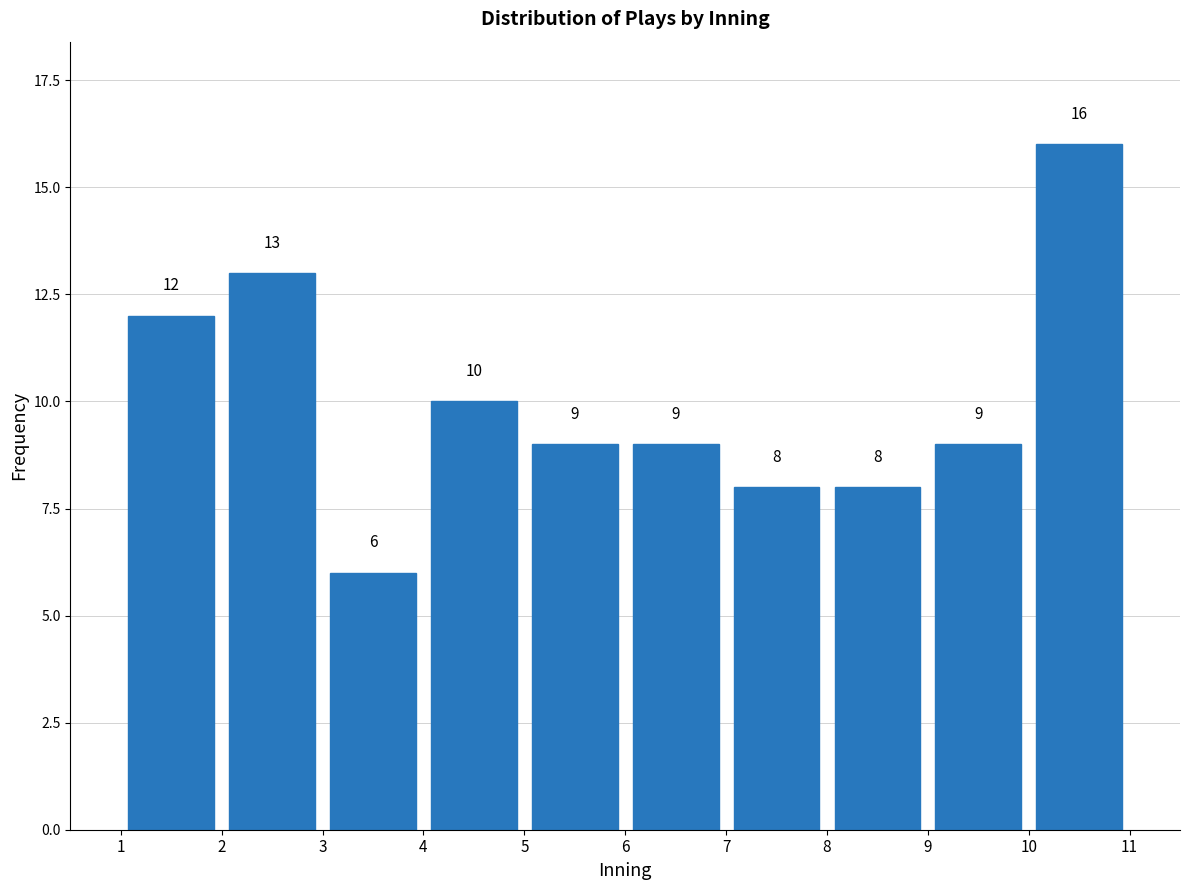

Reading left to right, list every bar in this chart as the range it spans on the x-axis followed by its height.

1 to 2: 12
2 to 3: 13
3 to 4: 6
4 to 5: 10
5 to 6: 9
6 to 7: 9
7 to 8: 8
8 to 9: 8
9 to 10: 9
10 to 11: 16